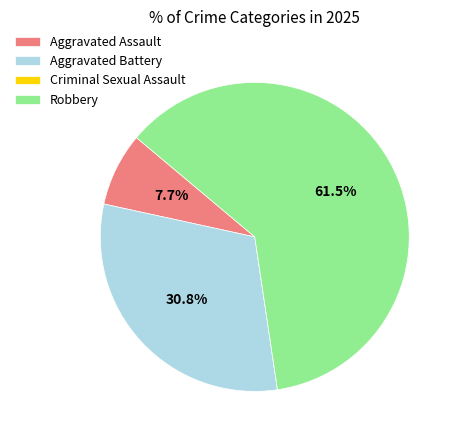

Which slice represents more than half of the pie?

Robbery